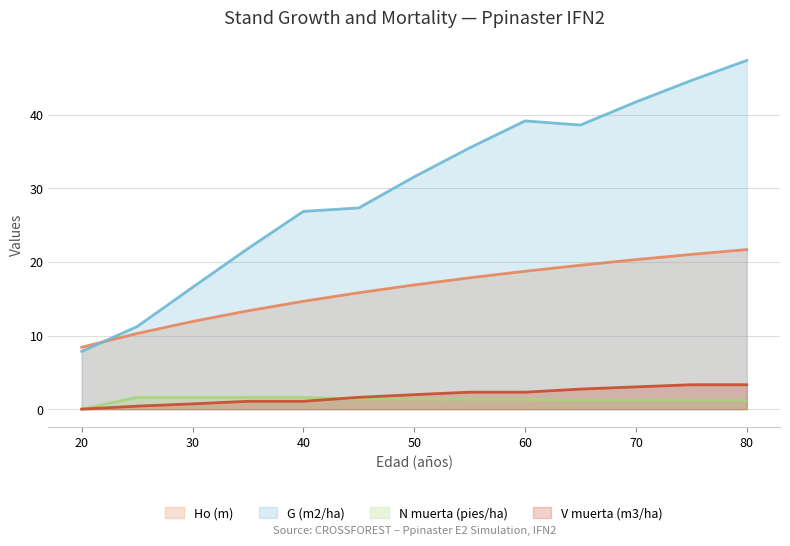

Is it true that N muerta (pies/ha) equals 1.2 at 80?

True